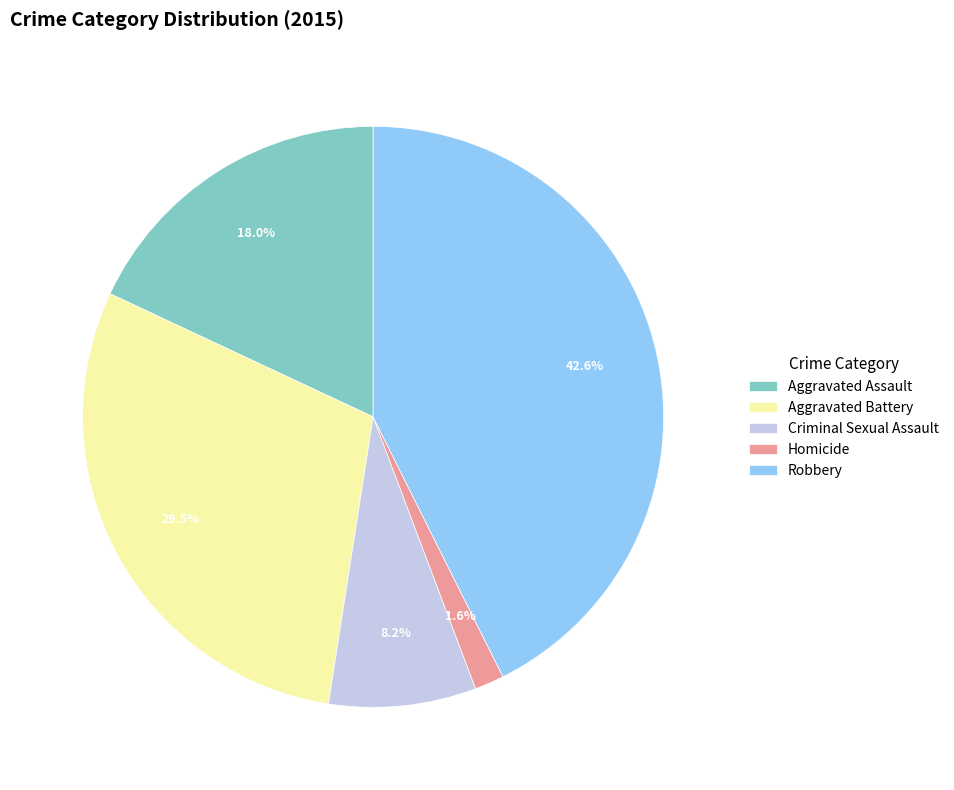

Combined, do Homicide and Robbery account for over 50%?

No